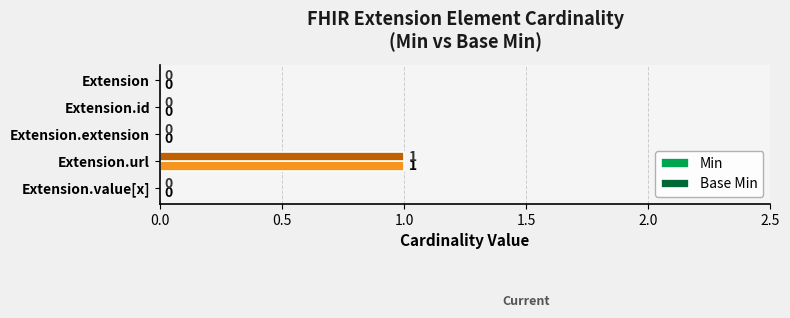

Is it true that Min equals 0 at Extension.id?

True